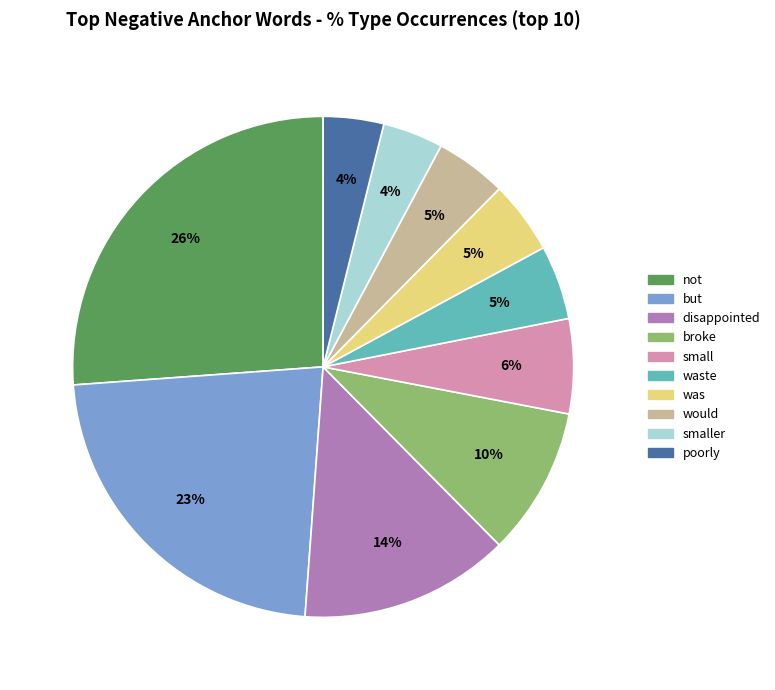

To the nearest percent, what portion does small represent?

6%